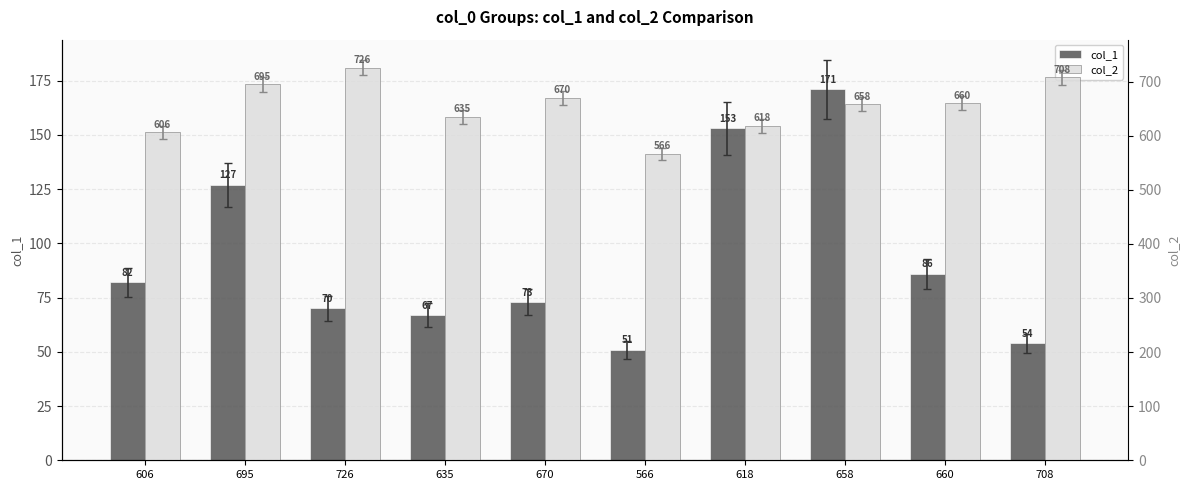

Are the bars horizontal?

No